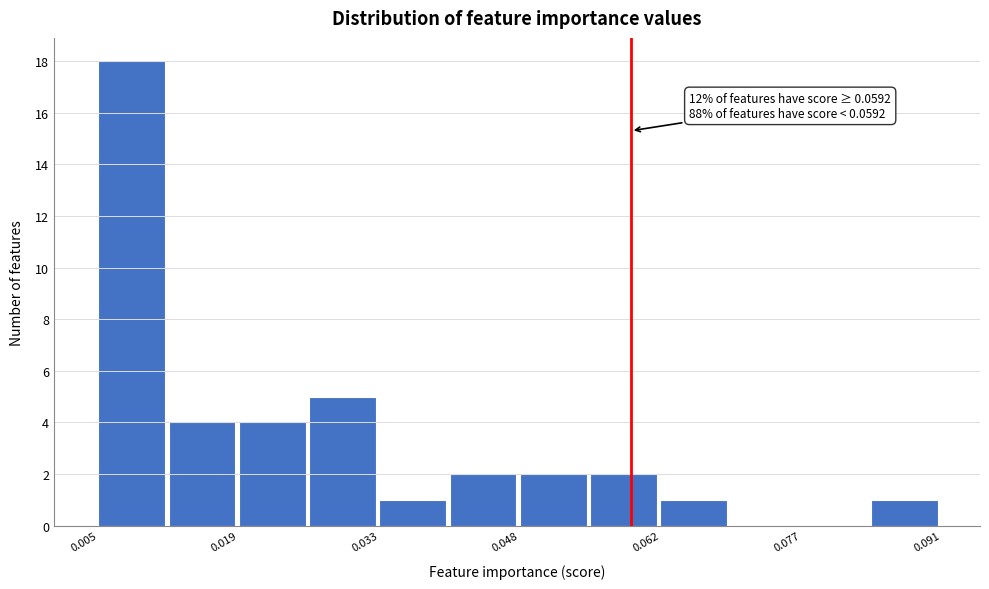

Read against the x-axis, roughly where is the centre of the tallest bar?

0.008